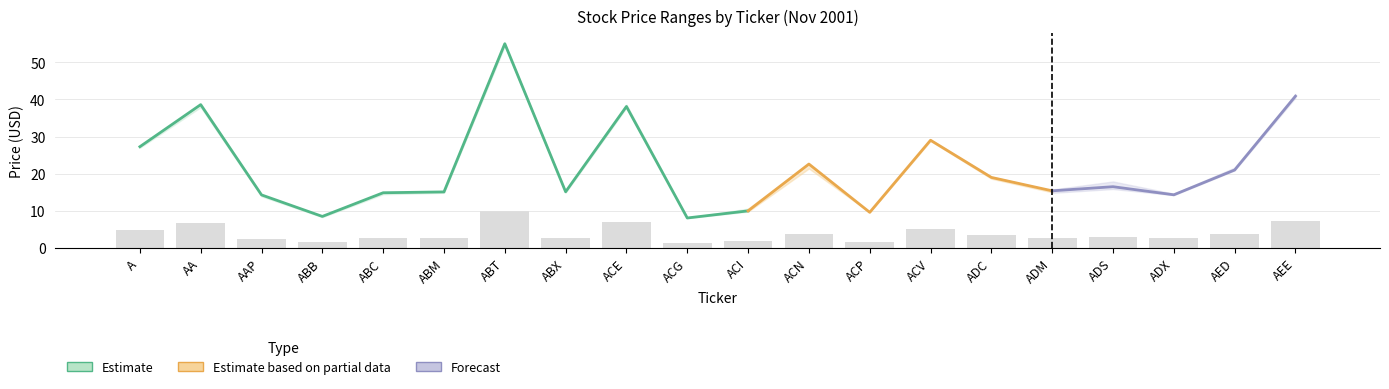

What is the difference between the Close values at ADX and AA?

24.3